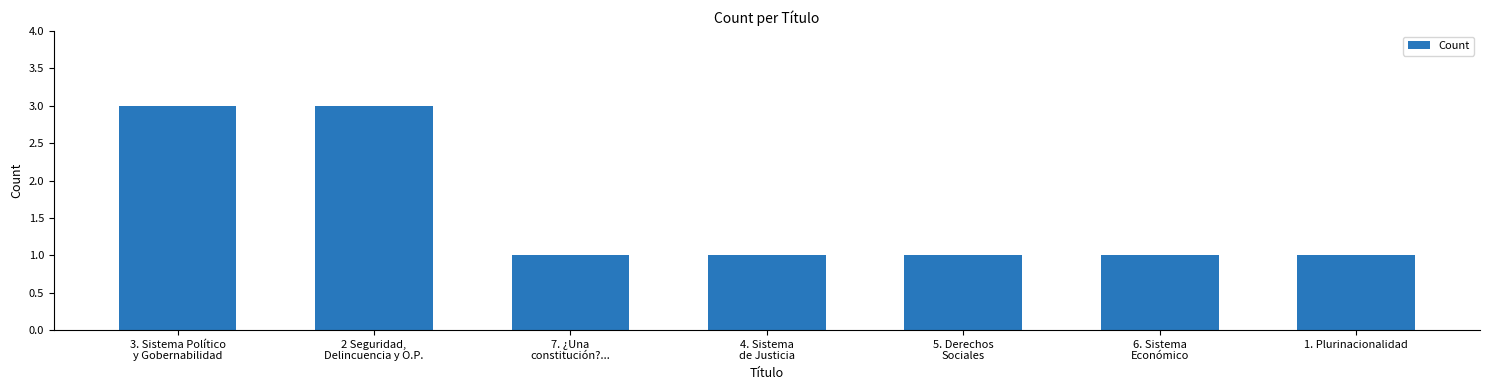

True or false: the data shows 1 at 5. Derechos
Sociales.

True